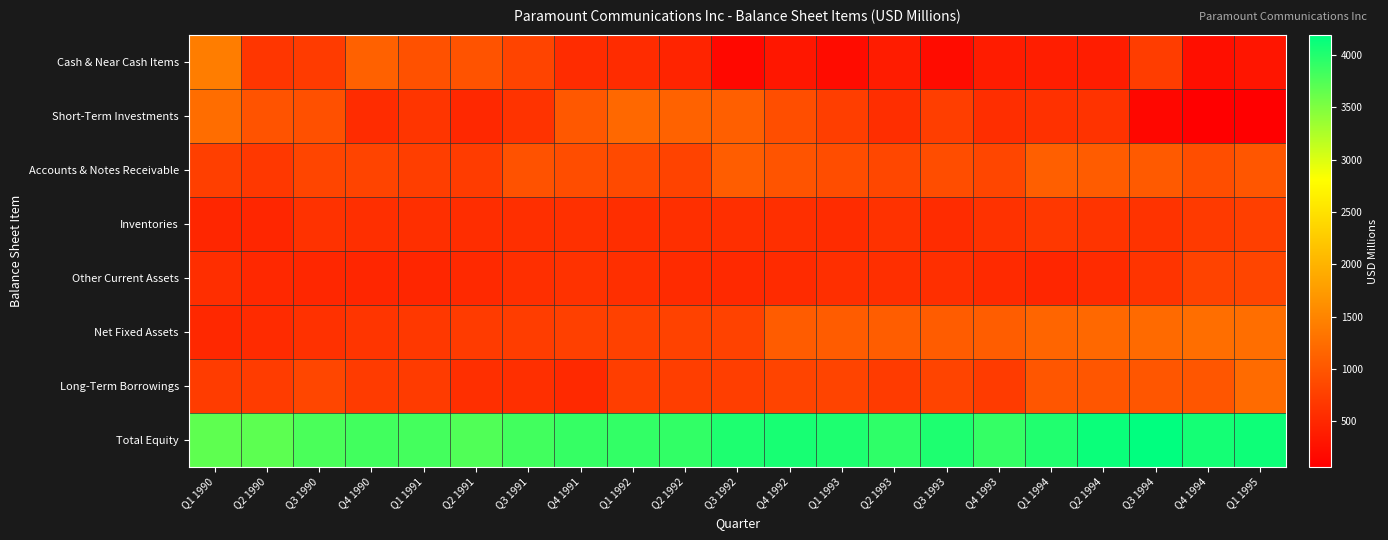

Reading right to left, extract all data points from this chart.

Cash & Near Cash Items: Q1 1995=305.2	Q4 1994=239.3	Q3 1994=727.6	Q2 1994=380.6	Q1 1994=397.0	Q4 1993=372.6	Q3 1993=211.1	Q2 1993=372.6	Q1 1993=211.1	Q4 1992=324.3	Q3 1992=168.6	Q2 1992=463.7	Q1 1992=542.0	Q4 1991=555.3	Q3 1991=804.8	Q2 1991=965.5	Q1 1991=949.1	Q4 1990=1112.8	Q3 1990=705.3	Q2 1990=659.4	Q1 1990=1418.0
Short-Term Investments: Q1 1995=66.4	Q4 1994=67.3	Q3 1994=153.9	Q2 1994=626.5	Q1 1994=602.6	Q4 1993=569.7	Q3 1993=750.4	Q2 1993=569.7	Q1 1993=750.4	Q4 1992=912.0	Q3 1992=1099.0	Q2 1992=1122.0	Q1 1992=1185.9	Q4 1991=1020.7	Q3 1991=622.6	Q2 1991=508.7	Q1 1991=652.2	Q4 1990=553.6	Q3 1990=936.6	Q2 1990=975.5	Q1 1990=1242.9
Accounts & Notes Receivable: Q1 1995=1000.9	Q4 1994=914.3	Q3 1994=1043.3	Q2 1994=1062.2	Q1 1994=1097.4	Q4 1993=829.6	Q3 1993=902.5	Q2 1993=835.0	Q1 1993=902.5	Q4 1992=979.3	Q3 1992=1077.5	Q2 1992=797.8	Q1 1992=869.6	Q4 1991=904.1	Q3 1991=954.4	Q2 1991=722.4	Q1 1991=742.4	Q4 1990=808.7	Q3 1990=817.4	Q2 1990=675.2	Q1 1990=752.2
Inventories: Q1 1995=758.3	Q4 1994=699.2	Q3 1994=625.2	Q2 1994=633.7	Q1 1994=684.2	Q4 1993=617.3	Q3 1993=543.6	Q2 1993=617.3	Q1 1993=543.6	Q4 1992=580.2	Q3 1992=585.0	Q2 1992=577.9	Q1 1992=573.4	Q4 1991=590.4	Q3 1991=582.1	Q2 1991=564.9	Q1 1991=577.3	Q4 1990=577.9	Q3 1990=606.4	Q2 1990=488.0	Q1 1990=491.3
Other Current Assets: Q1 1995=816.1	Q4 1994=795.4	Q3 1994=631.1	Q2 1994=538.3	Q1 1994=492.1	Q4 1993=531.9	Q3 1993=579.3	Q2 1993=577.2	Q1 1993=579.3	Q4 1992=540.0	Q3 1992=515.7	Q2 1992=536.1	Q1 1992=577.4	Q4 1991=606.7	Q3 1991=584.3	Q2 1991=522.9	Q1 1991=489.2	Q4 1990=478.7	Q3 1990=497.0	Q2 1990=505.7	Q1 1990=566.7
Net Fixed Assets: Q1 1995=1254.7	Q4 1994=1256.7	Q3 1994=1209.3	Q2 1994=1189.8	Q1 1994=1165.4	Q4 1993=1073.0	Q3 1993=1057.3	Q2 1993=1073.7	Q1 1993=1057.3	Q4 1992=1060.0	Q3 1992=785.7	Q2 1992=784.1	Q1 1992=773.5	Q4 1991=759.0	Q3 1991=730.3	Q2 1991=709.5	Q1 1991=674.3	Q4 1990=645.4	Q3 1990=598.4	Q2 1990=533.3	Q1 1990=503.6
Long-Term Borrowings: Q1 1995=1226.9	Q4 1994=998.4	Q3 1994=1000.3	Q2 1994=1002.9	Q1 1994=1004.1	Q4 1993=707.3	Q3 1993=808.4	Q2 1993=707.3	Q1 1993=808.4	Q4 1992=812.1	Q3 1992=742.7	Q2 1992=742.7	Q1 1992=744.3	Q4 1991=519.9	Q3 1991=583.6	Q2 1991=586.6	Q1 1991=710.7	Q4 1990=712.1	Q3 1990=823.9	Q2 1990=721.2	Q1 1990=723.2
Total Equity: Q1 1995=4108.3	Q4 1994=4073.1	Q3 1994=4186.8	Q2 1994=4129.8	Q1 1994=4005.4	Q4 1993=3902.1	Q3 1993=4024.0	Q2 1993=3936.3	Q1 1993=4024.0	Q4 1992=4051.5	Q3 1992=4020.6	Q2 1992=3915.1	Q1 1992=3905.5	Q4 1991=3894.8	Q3 1991=3827.5	Q2 1991=3747.4	Q1 1991=3815.0	Q4 1990=3829.2	Q3 1990=3781.7	Q2 1990=3685.9	Q1 1990=3672.5